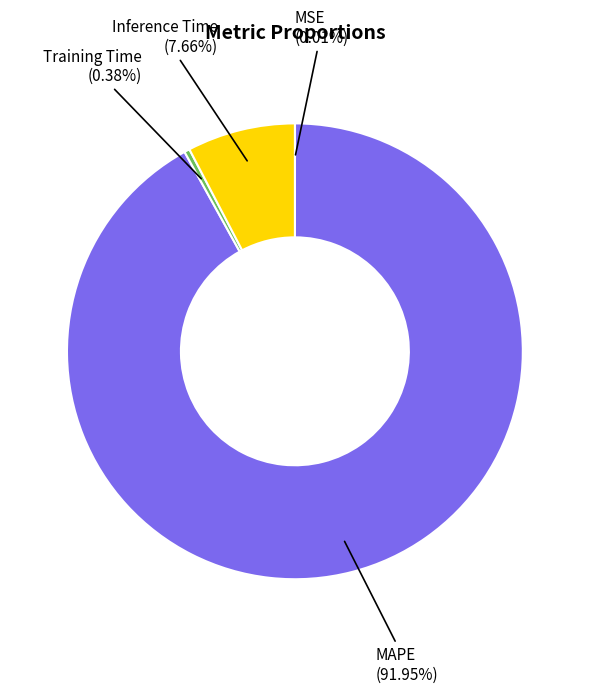

Is there any slice that represents more than half of the pie?

Yes